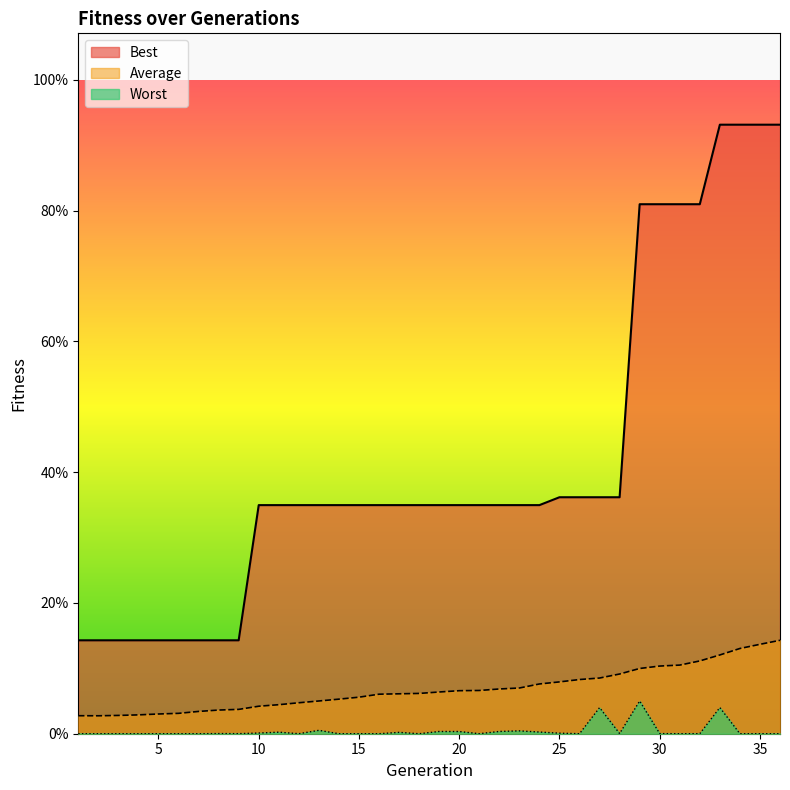

What is the difference between the highest and lowest values at 35?

0.9